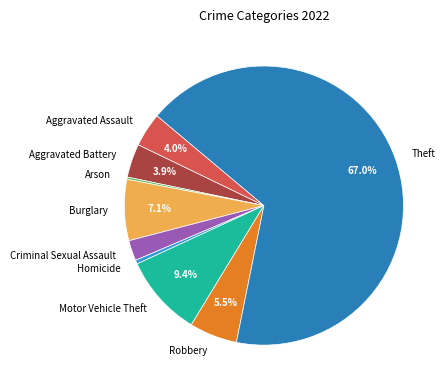

What percentage is the Theft slice, to the nearest percent?

67%